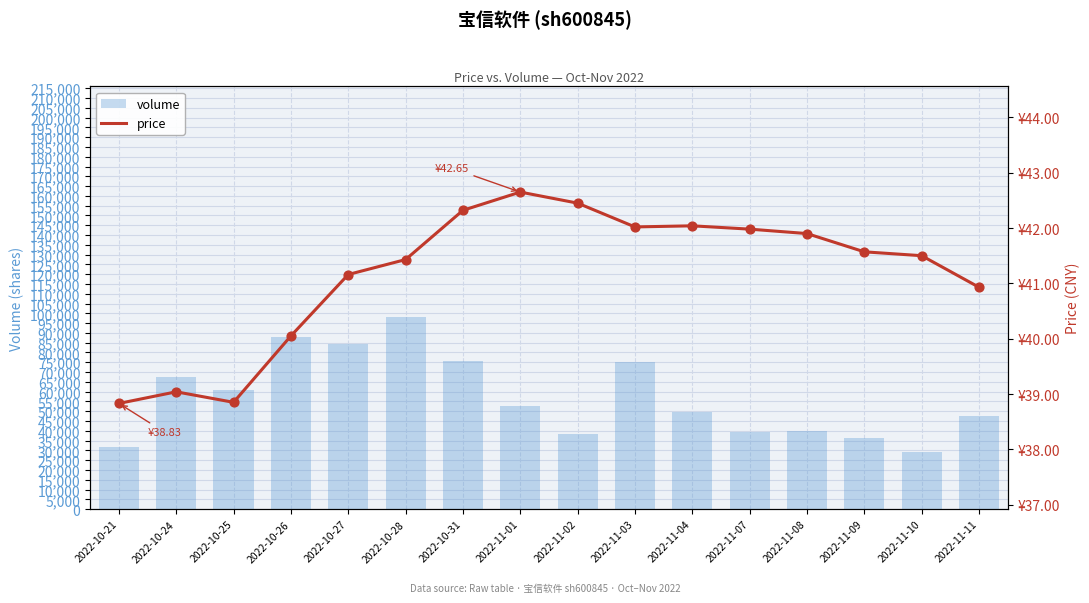

At which category is the sum across all series the highest?

2022-10-28